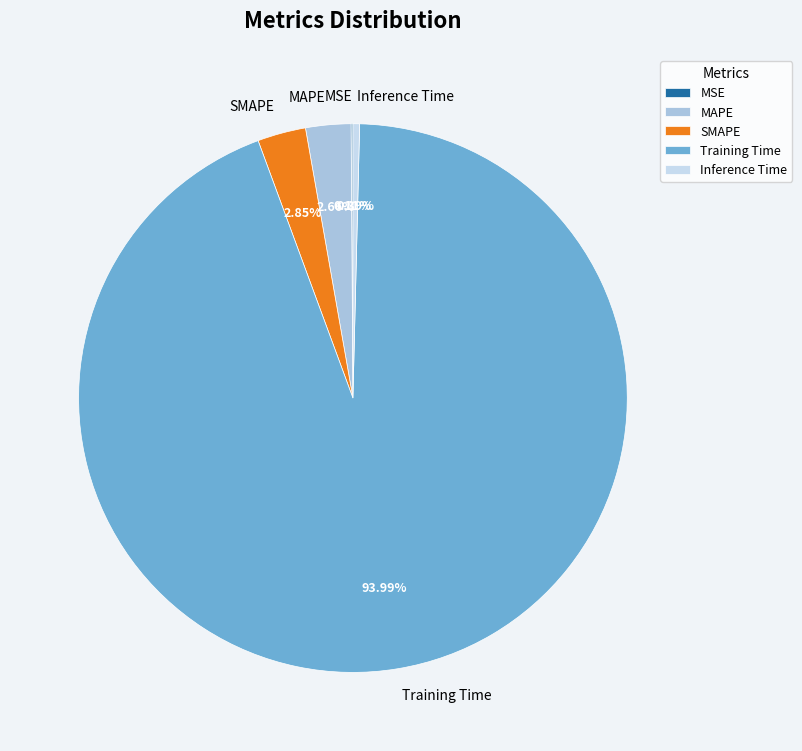

Does Training Time account for over 50% of the chart?

Yes